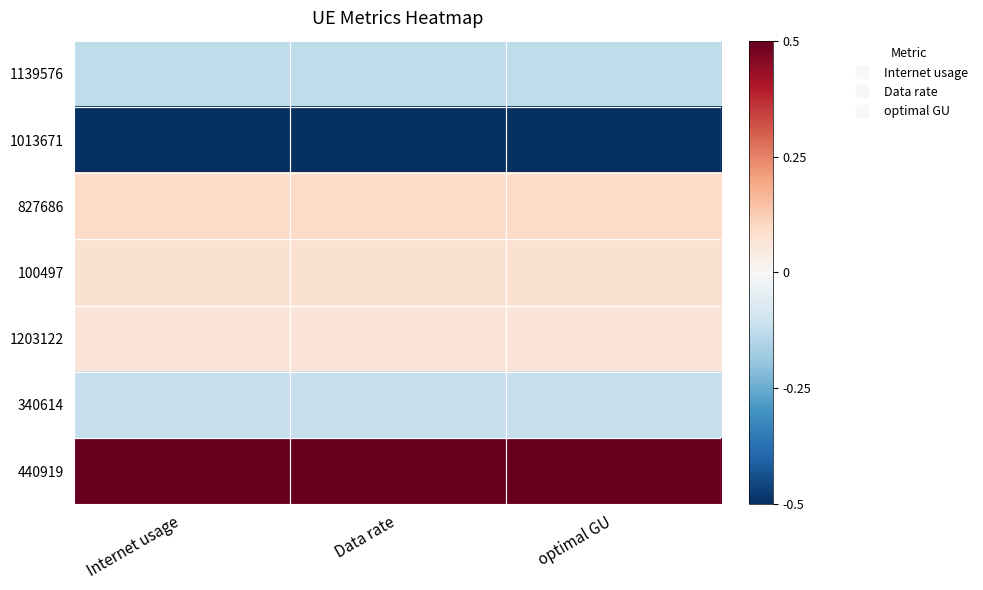

What is the smallest value displayed?

-0.5